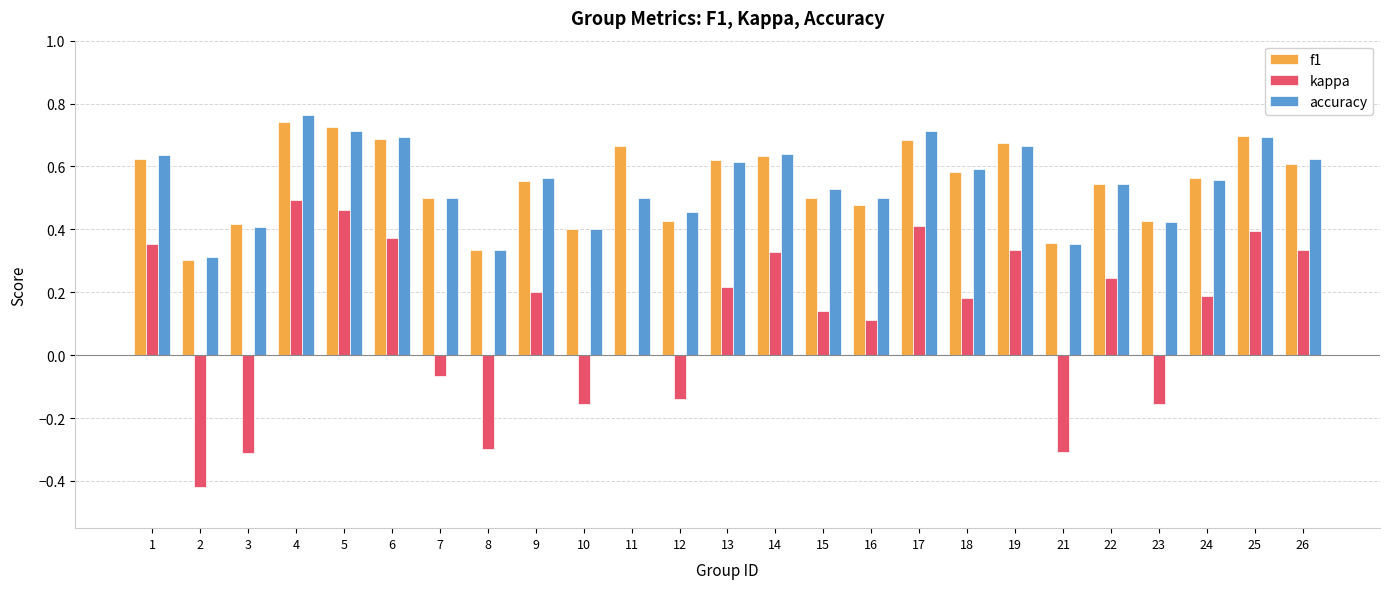

Does the chart contain stacked bars?

No